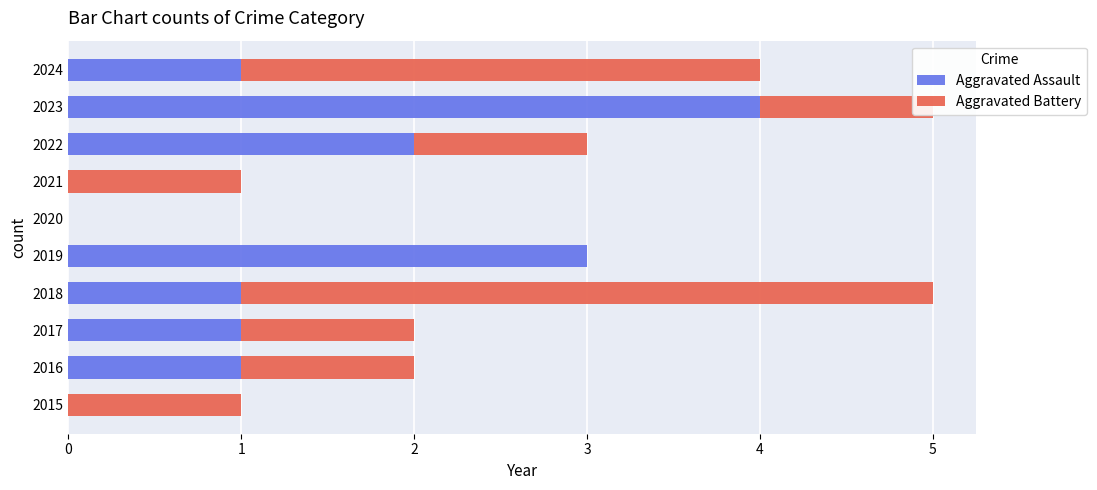

What is the total value across all series at 2023?

5